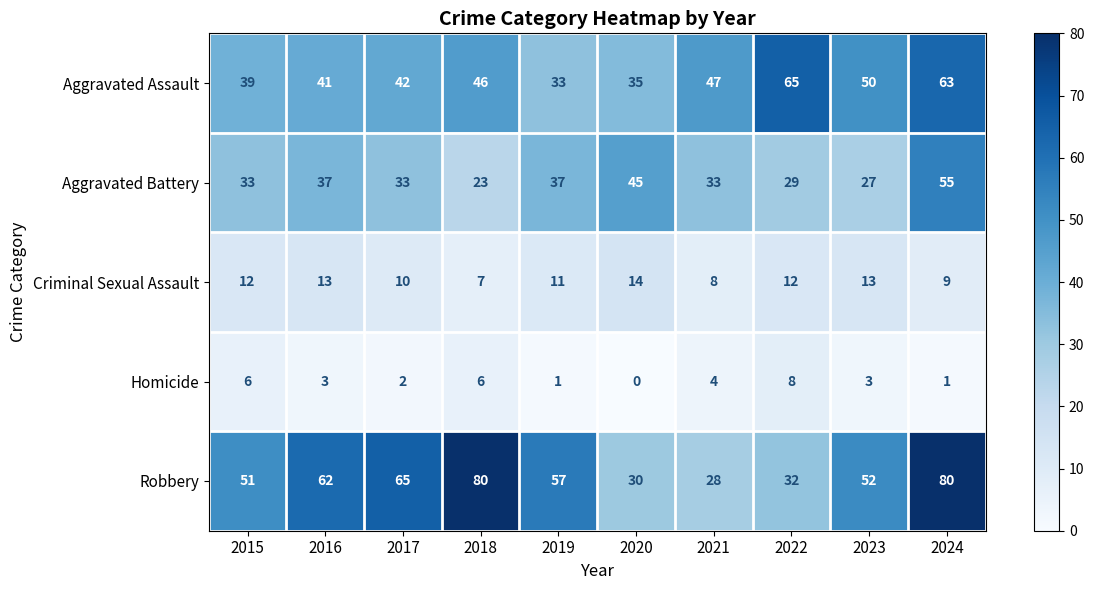

True or false: Robbery has a value of 111 at 2017.

False